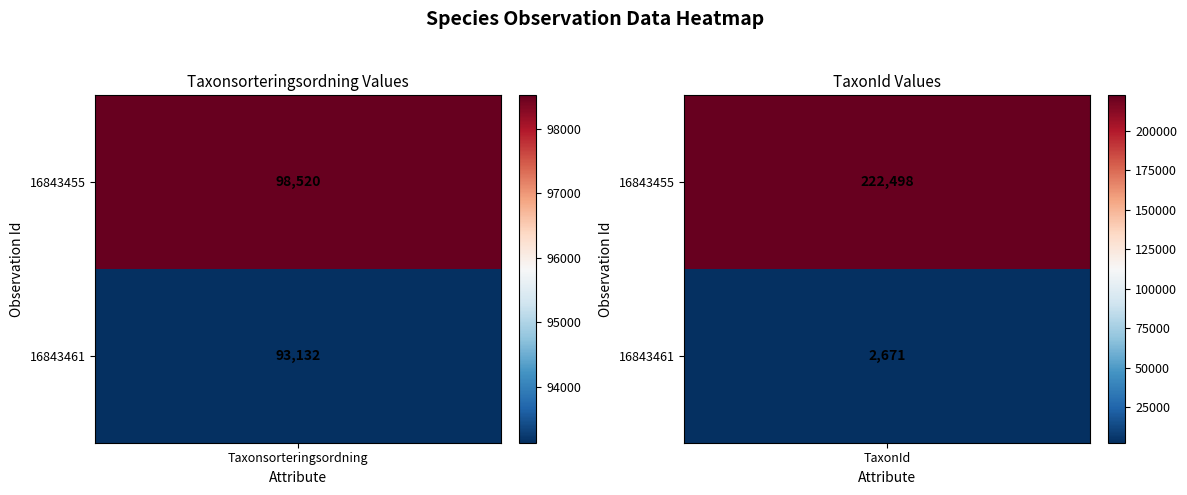

What is the average value of the 16843461 series?

47902